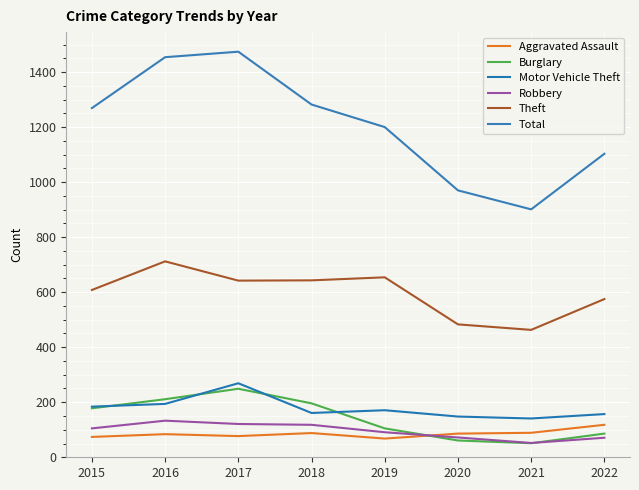

True or false: Total and Aggravated Assault intersect in this chart.

False